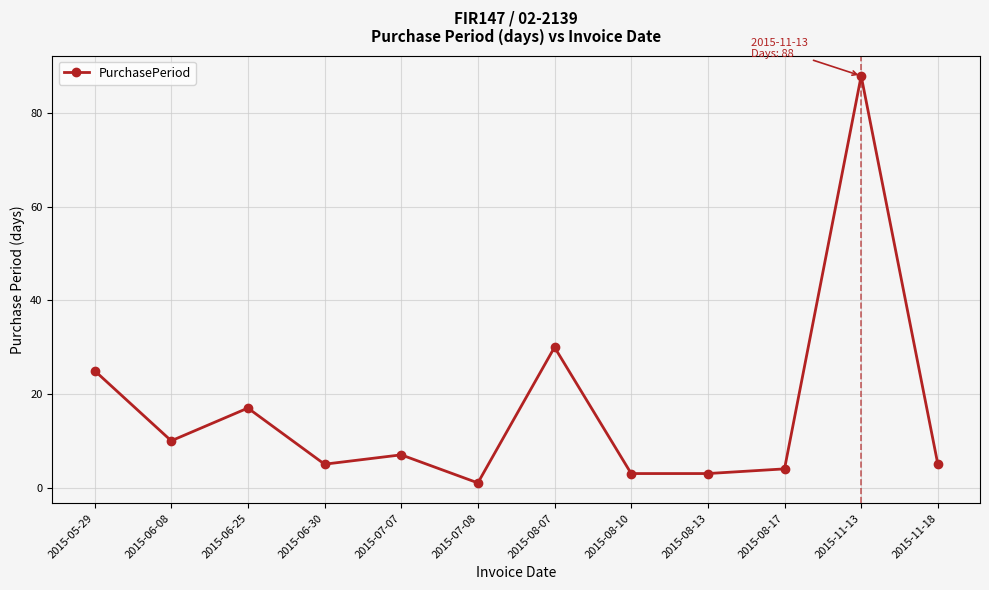

What is the change in value from 2015-08-13 to 2015-08-17?

+1